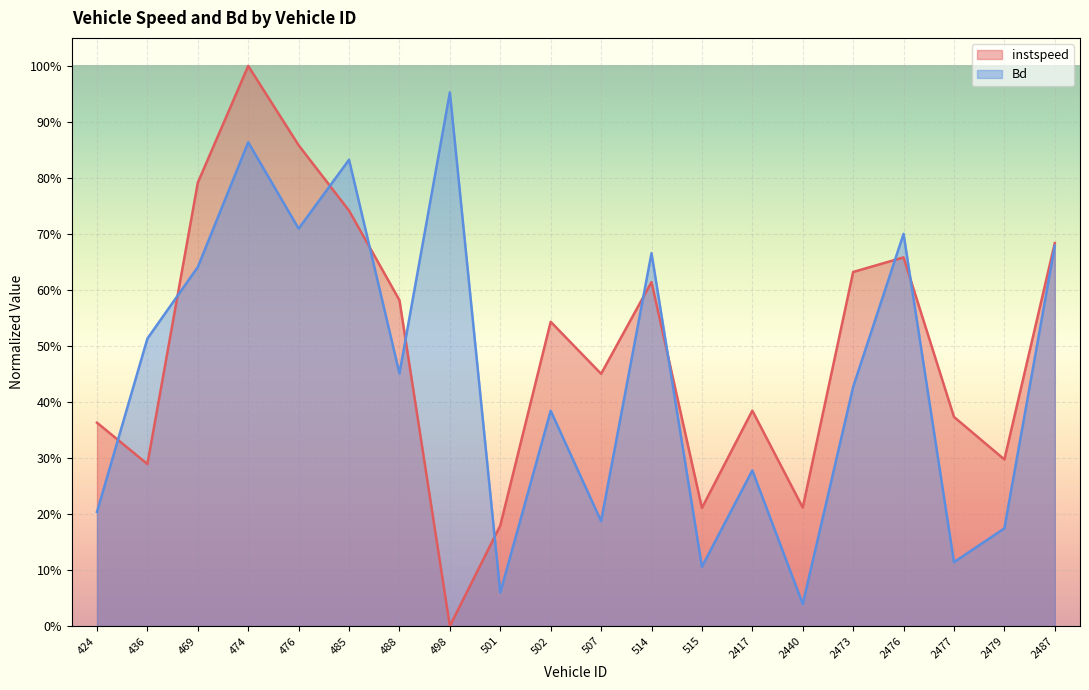

True or false: instspeed has a value of 0.2 at 515.

True